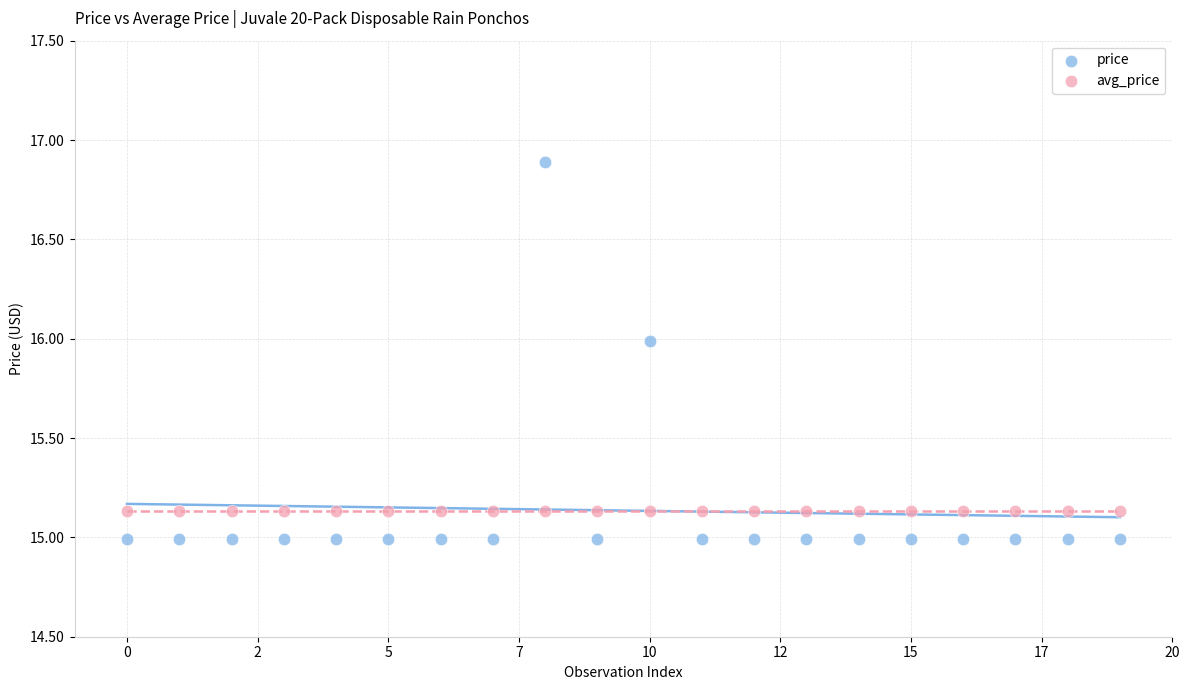

Which series contains the lowest Y value?

price